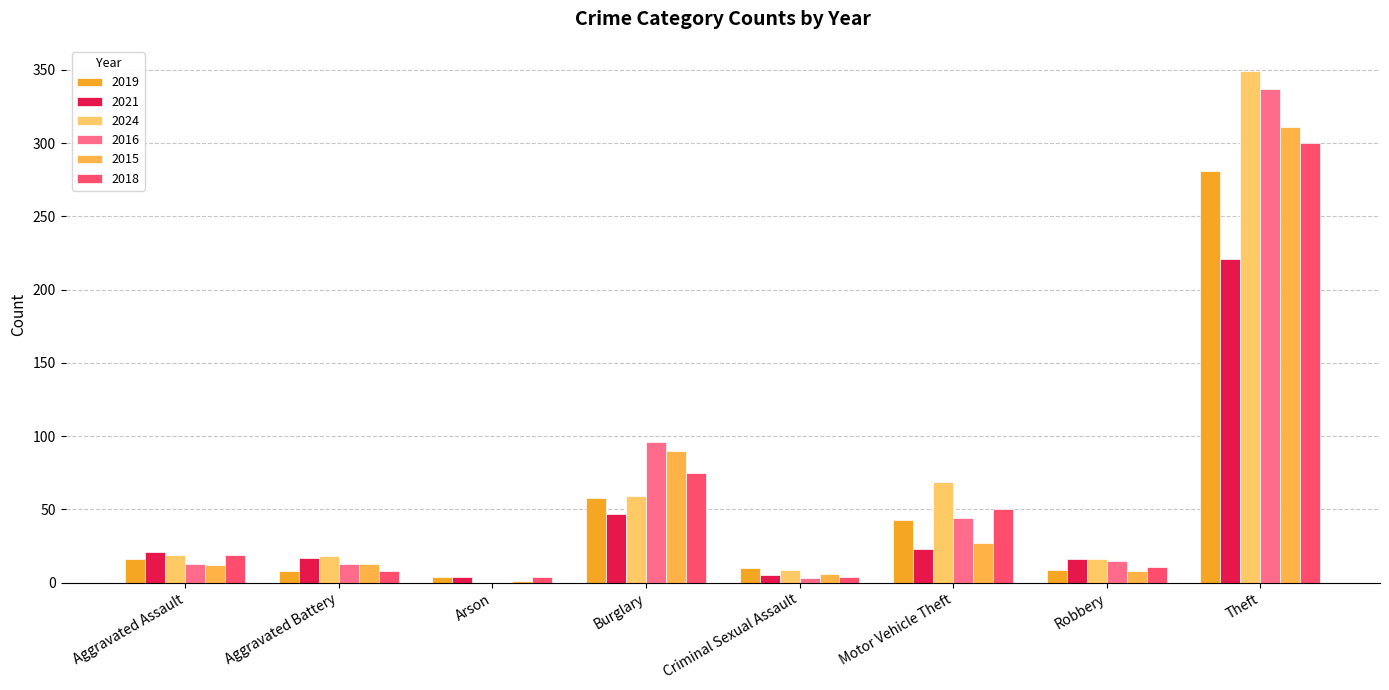

What value does the 2021 series have at Aggravated Battery?

17